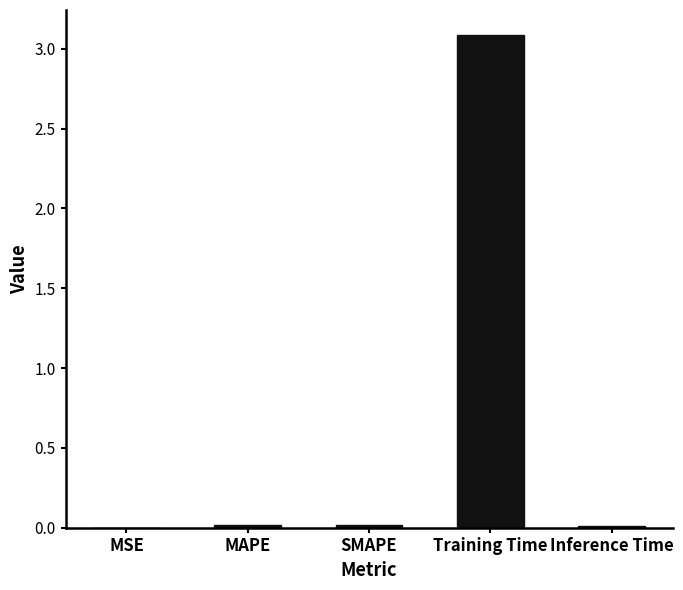

What is the approximate value at Training Time?

3.1